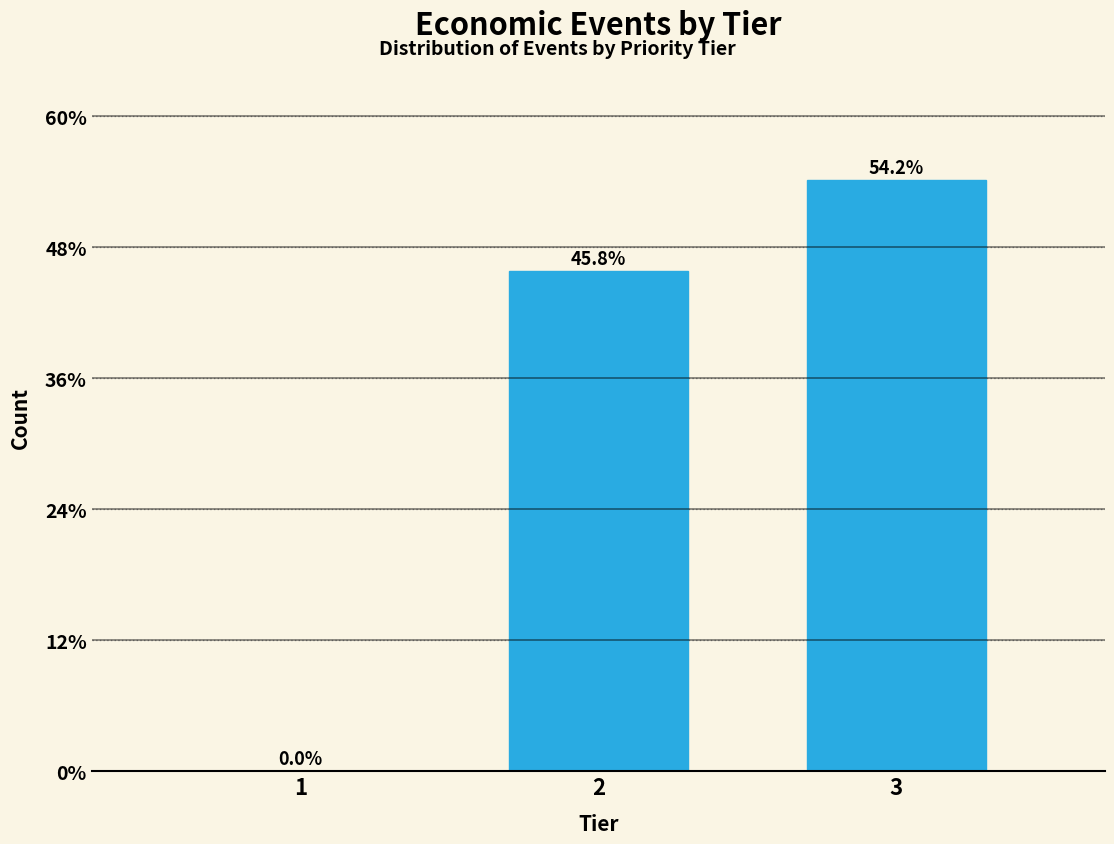

Reading left to right, transcribe all the data shown in this chart.

1=0.0	2=45.8	3=54.2